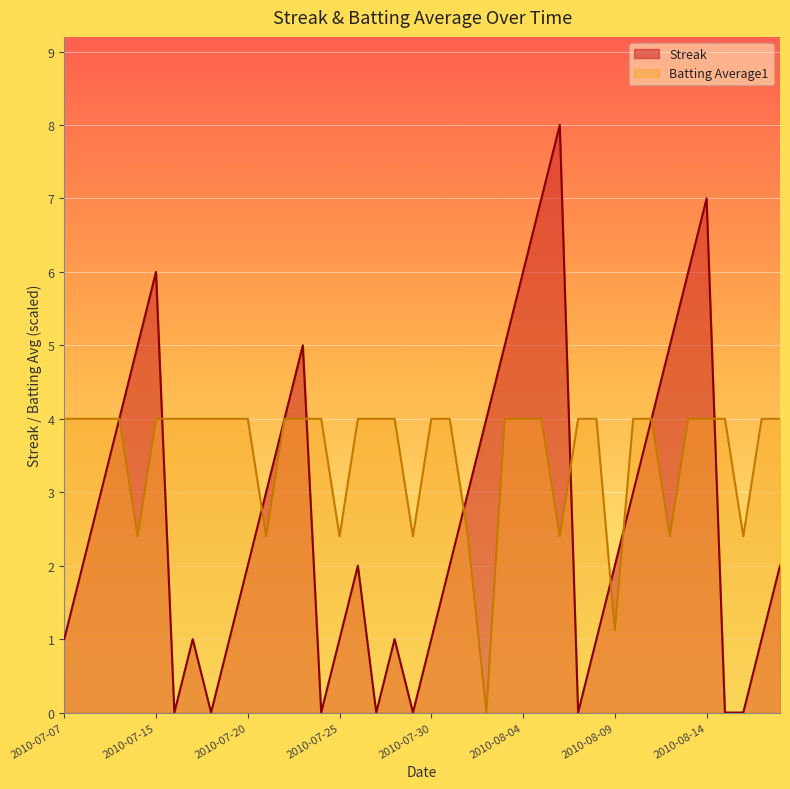

True or false: Batting Average1 has a value of 1.9 at 2010-07-28.

False